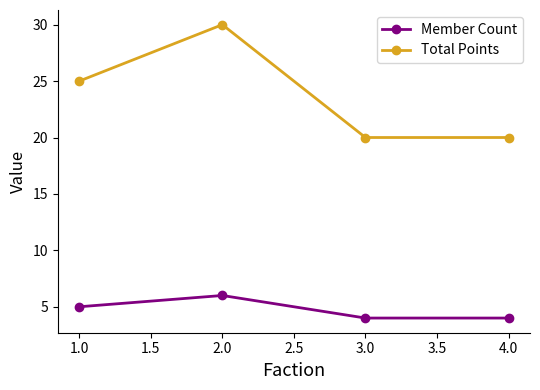

What is the sum of all Member Count values?

19